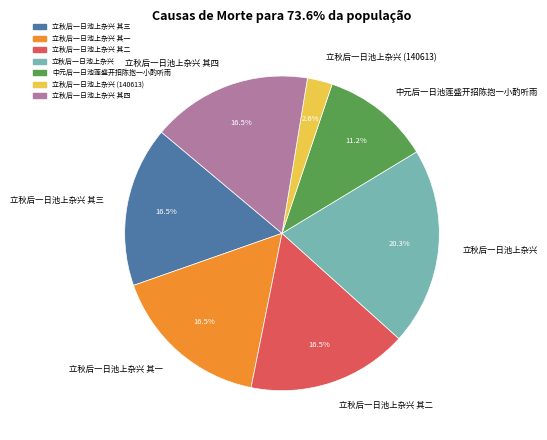

Combined, what portion of the pie is 立秋后一日池上杂兴 and 中元后一日池莲盛开招陈抱一小酌听雨?

31.5%